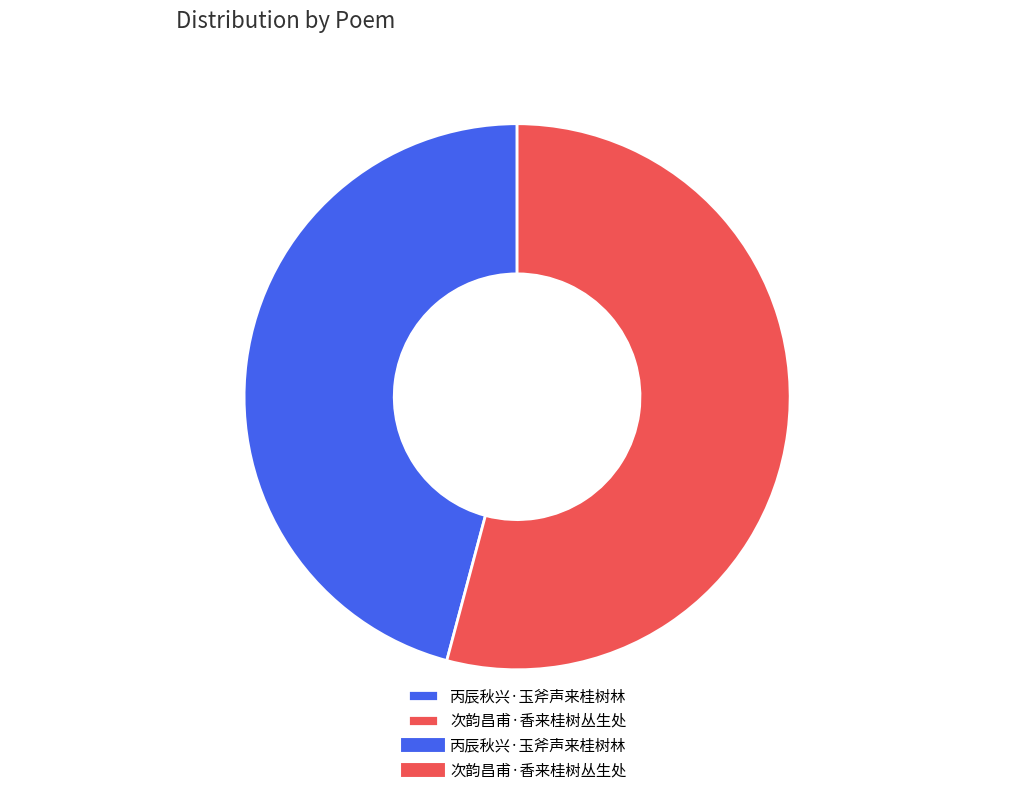

How many segments does this pie chart have?

2